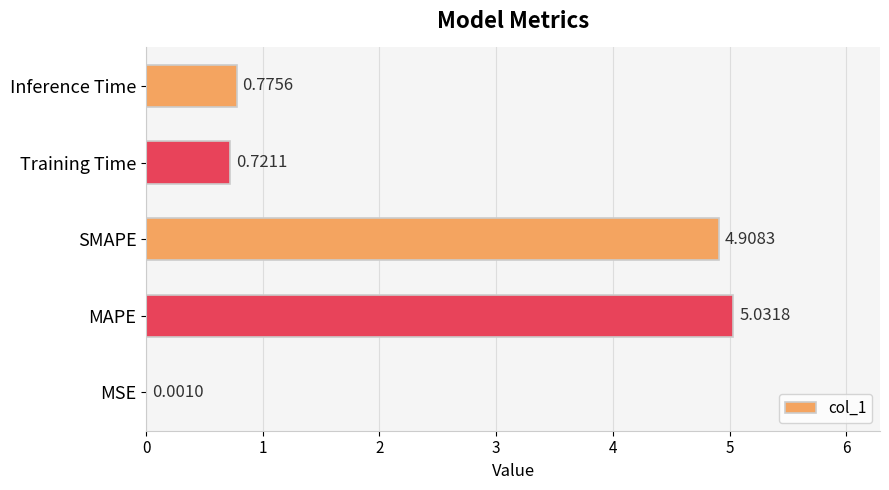

What is the average value?

2.3